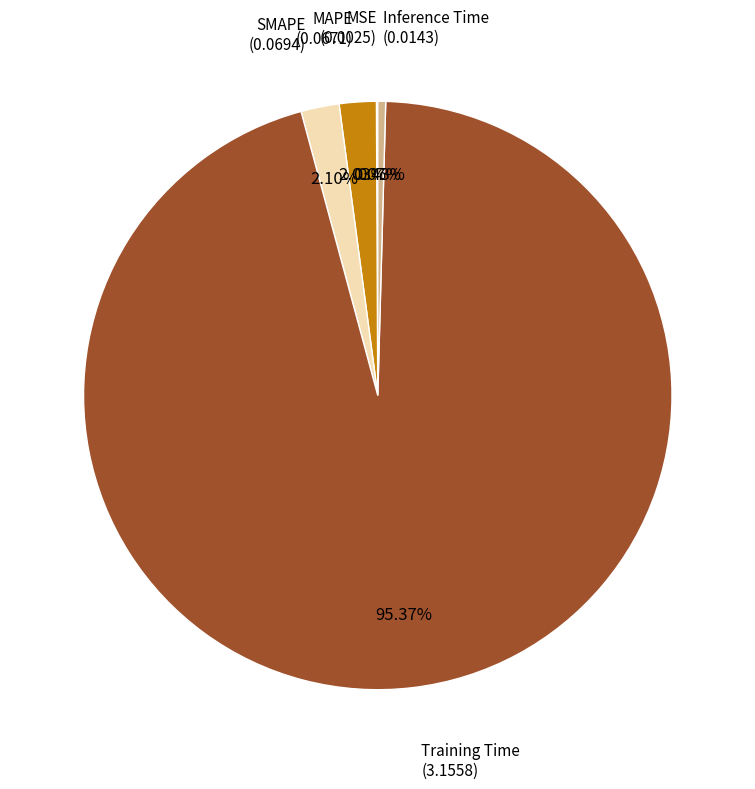

To the nearest percent, what is the average slice percentage?

20%